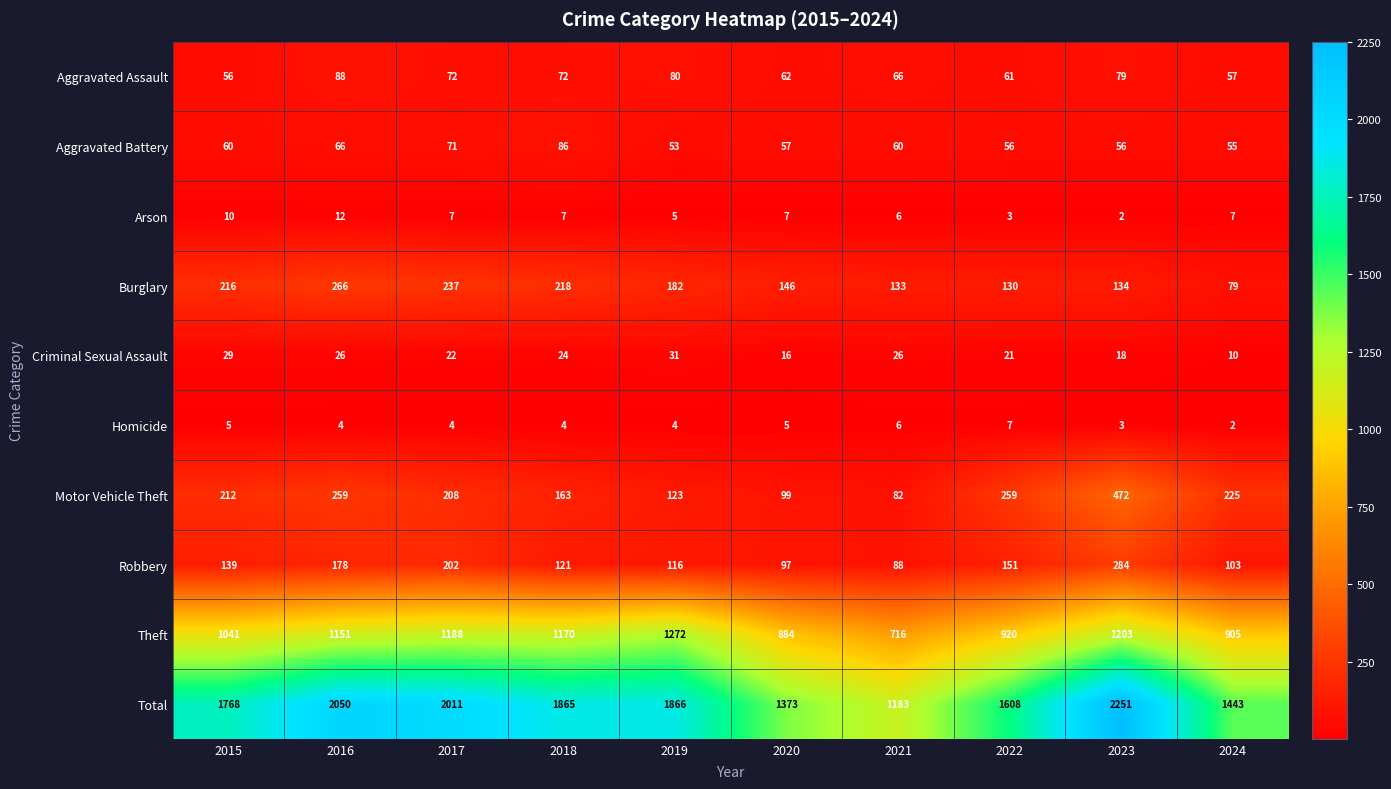

Where does the Aggravated Assault series first go above 72?

2016